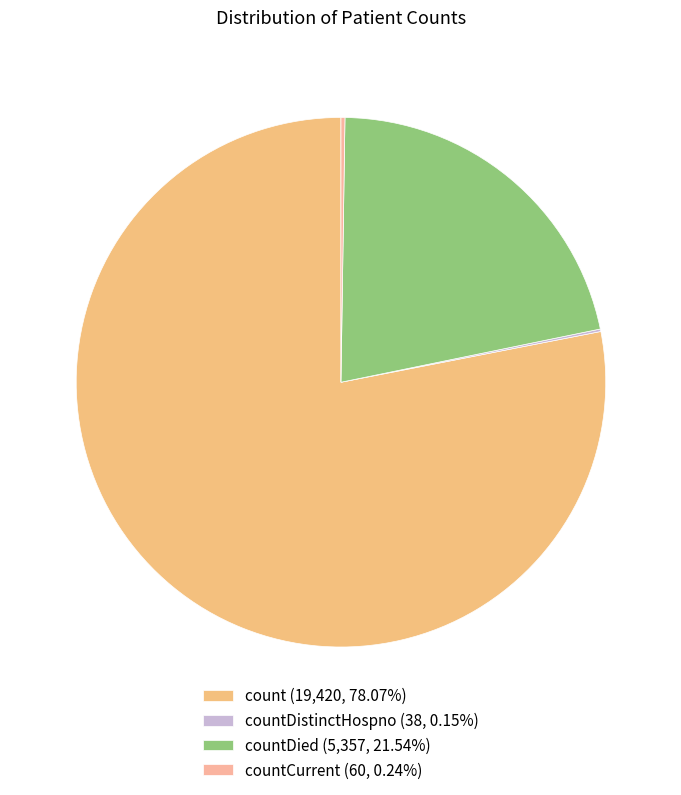

Does any single category account for the majority?

Yes